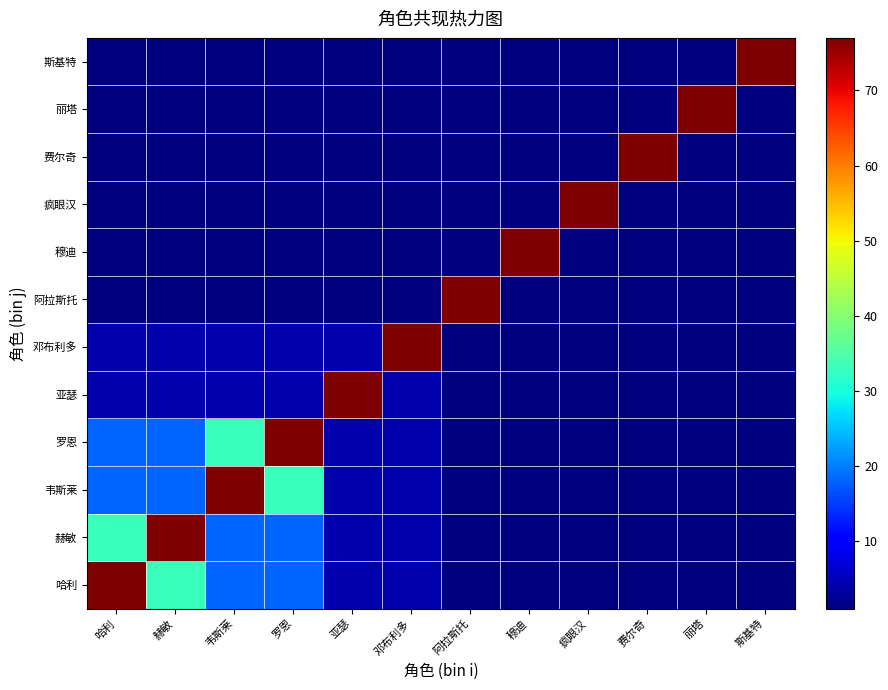

Reading left to right, extract all data points from this chart.

哈利: 哈利=77	赫敏=33	韦斯莱=18	罗恩=18	亚瑟=4	邓布利多=4	阿拉斯托=1	穆迪=1	疯眼汉=1	费尔奇=1	丽塔=1	斯基特=1
赫敏: 哈利=33	赫敏=77	韦斯莱=18	罗恩=18	亚瑟=4	邓布利多=4	阿拉斯托=1	穆迪=1	疯眼汉=1	费尔奇=1	丽塔=1	斯基特=1
韦斯莱: 哈利=18	赫敏=18	韦斯莱=77	罗恩=33	亚瑟=4	邓布利多=4	阿拉斯托=1	穆迪=1	疯眼汉=1	费尔奇=1	丽塔=1	斯基特=1
罗恩: 哈利=18	赫敏=18	韦斯莱=33	罗恩=77	亚瑟=4	邓布利多=4	阿拉斯托=1	穆迪=1	疯眼汉=1	费尔奇=1	丽塔=1	斯基特=1
亚瑟: 哈利=4	赫敏=4	韦斯莱=4	罗恩=4	亚瑟=77	邓布利多=4	阿拉斯托=1	穆迪=1	疯眼汉=1	费尔奇=1	丽塔=1	斯基特=1
邓布利多: 哈利=4	赫敏=4	韦斯莱=4	罗恩=4	亚瑟=4	邓布利多=77	阿拉斯托=1	穆迪=1	疯眼汉=1	费尔奇=1	丽塔=1	斯基特=1
阿拉斯托: 哈利=1	赫敏=1	韦斯莱=1	罗恩=1	亚瑟=1	邓布利多=1	阿拉斯托=77	穆迪=1	疯眼汉=1	费尔奇=1	丽塔=1	斯基特=1
穆迪: 哈利=1	赫敏=1	韦斯莱=1	罗恩=1	亚瑟=1	邓布利多=1	阿拉斯托=1	穆迪=77	疯眼汉=1	费尔奇=1	丽塔=1	斯基特=1
疯眼汉: 哈利=1	赫敏=1	韦斯莱=1	罗恩=1	亚瑟=1	邓布利多=1	阿拉斯托=1	穆迪=1	疯眼汉=77	费尔奇=1	丽塔=1	斯基特=1
费尔奇: 哈利=1	赫敏=1	韦斯莱=1	罗恩=1	亚瑟=1	邓布利多=1	阿拉斯托=1	穆迪=1	疯眼汉=1	费尔奇=77	丽塔=1	斯基特=1
丽塔: 哈利=1	赫敏=1	韦斯莱=1	罗恩=1	亚瑟=1	邓布利多=1	阿拉斯托=1	穆迪=1	疯眼汉=1	费尔奇=1	丽塔=77	斯基特=1
斯基特: 哈利=1	赫敏=1	韦斯莱=1	罗恩=1	亚瑟=1	邓布利多=1	阿拉斯托=1	穆迪=1	疯眼汉=1	费尔奇=1	丽塔=1	斯基特=77